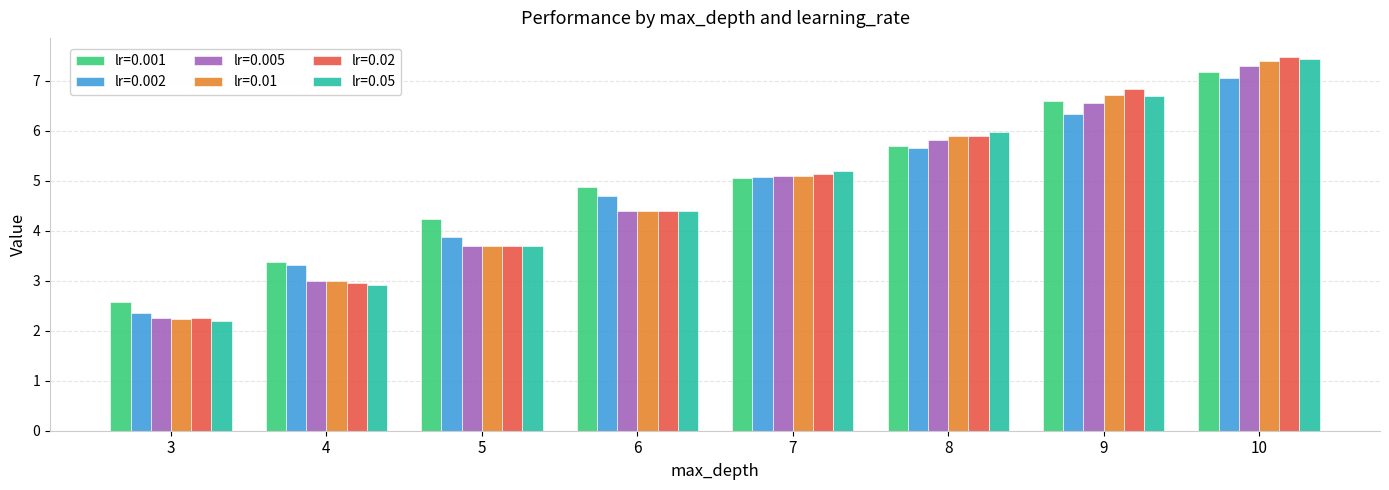

Is it true that lr=0.005 equals 12.9 at 10?

False